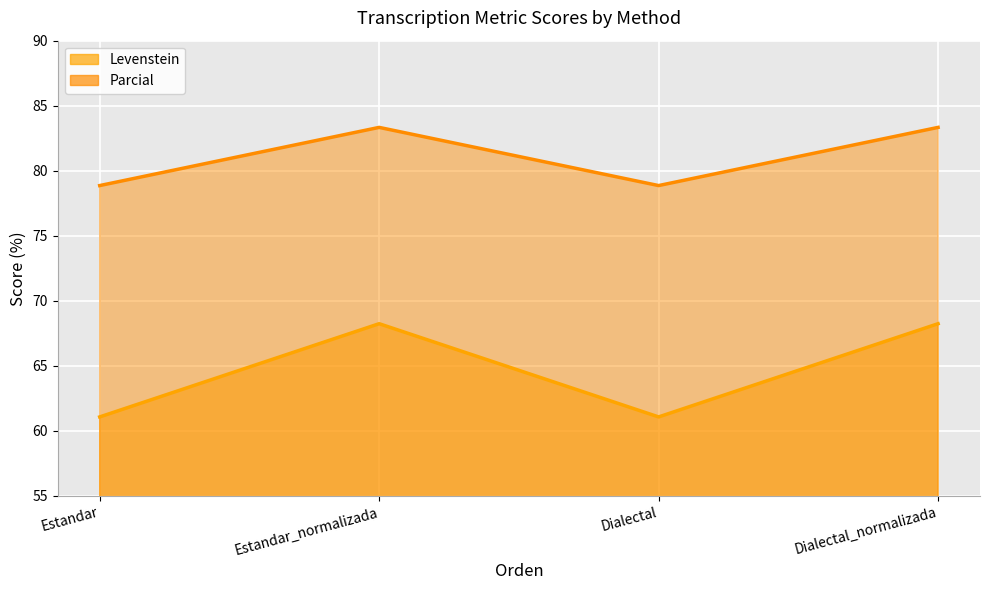

The Parcial series shows 118.8 at Estandar. True or false?

False